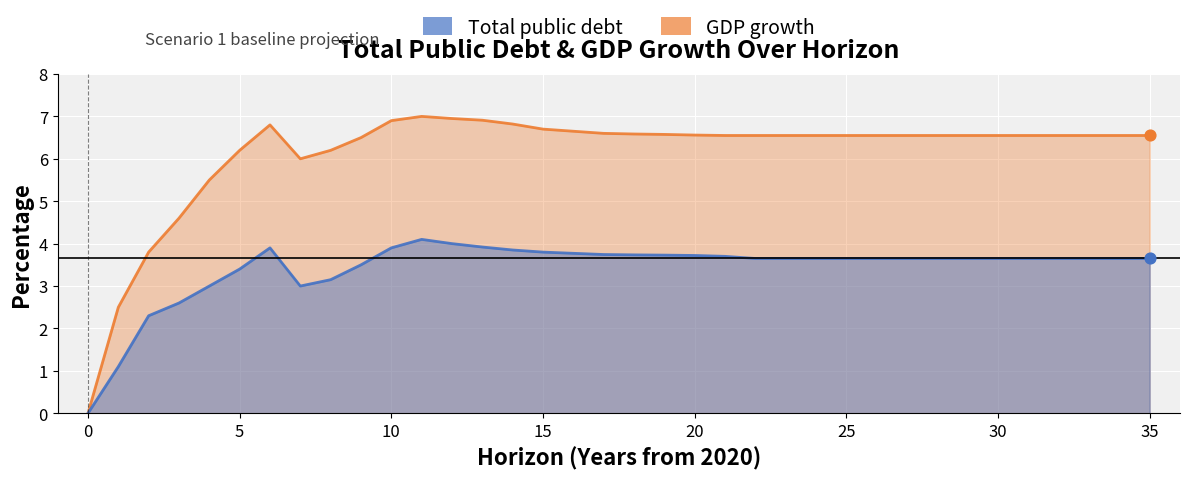

Which series reaches the maximum Y coordinate?

GDP growth